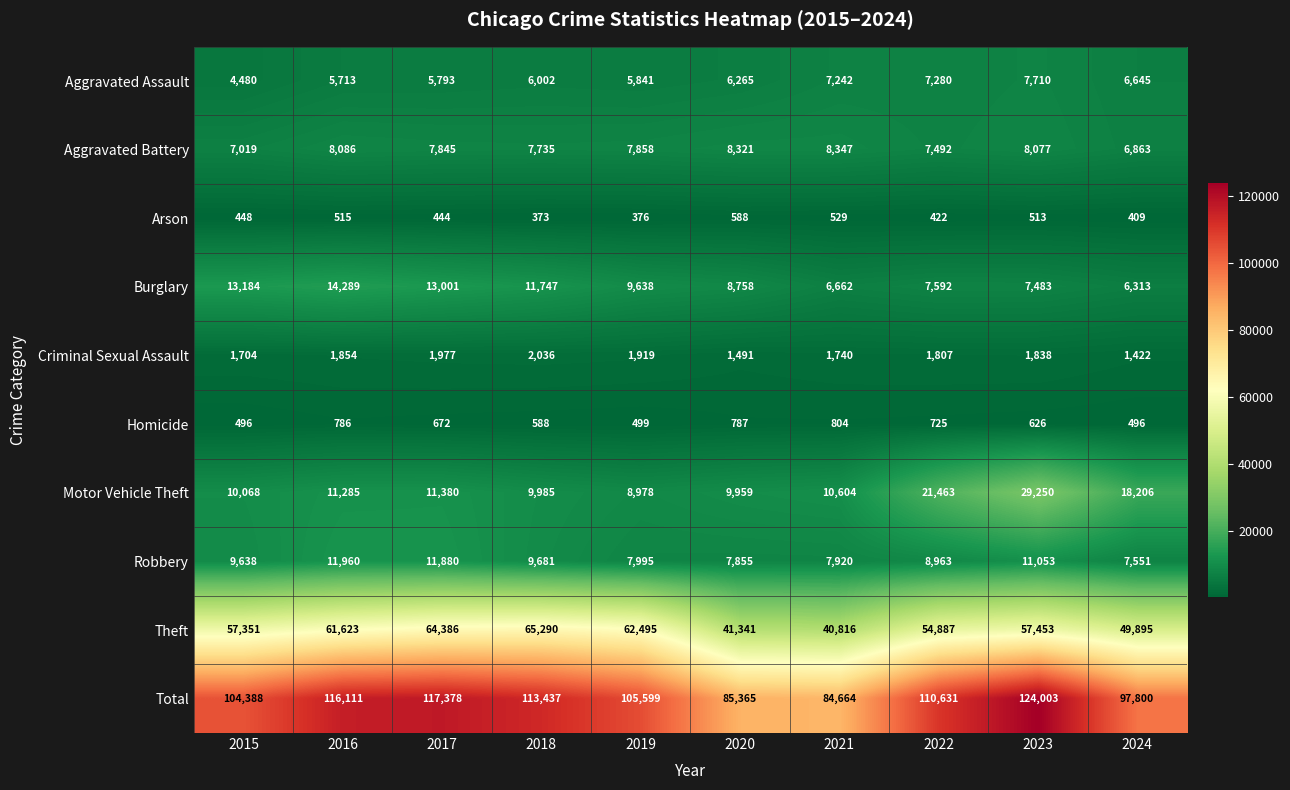

Which series has the largest total across all categories?

Total